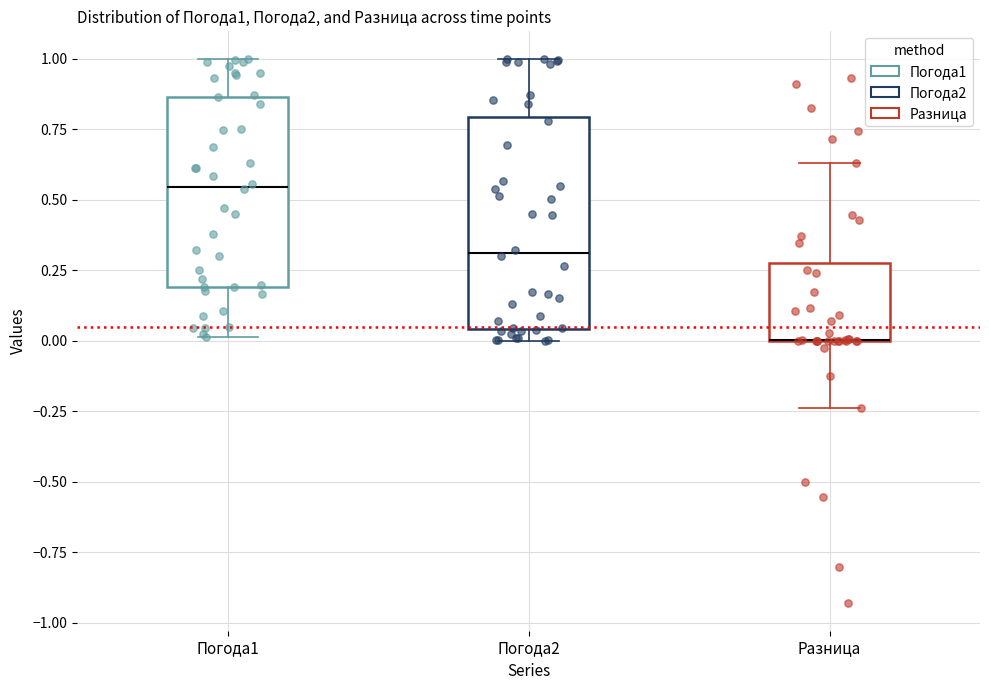

Comparing the boxes themselves (not the whiskers), which one is the tallest?

Погода2